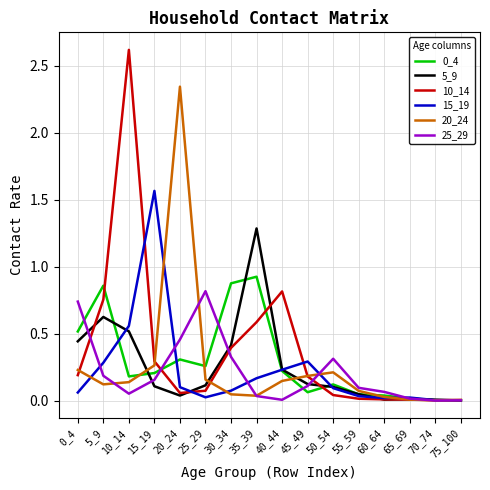

The value of 0_4 at 25_29 is 0.3. True or false?

True